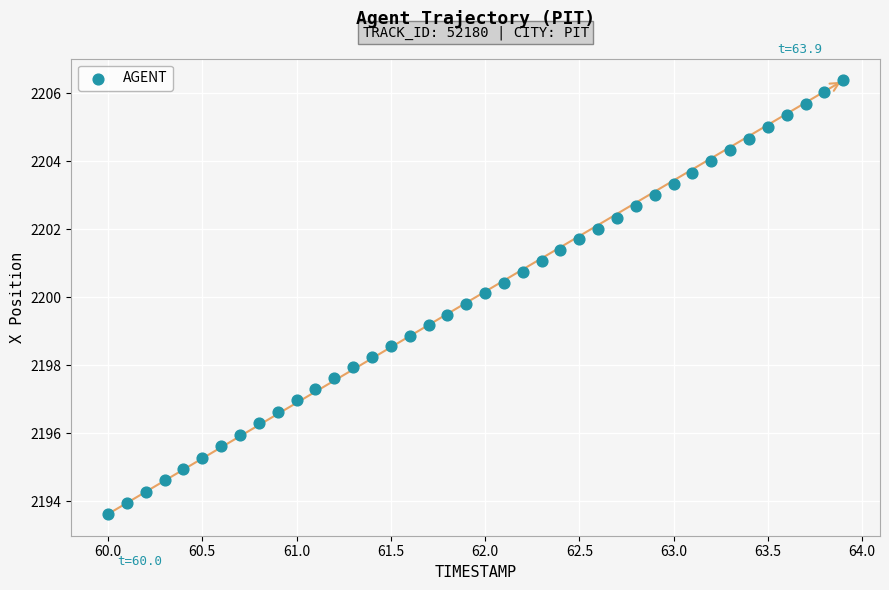

What is the range of X values (max minus min)?

3.9